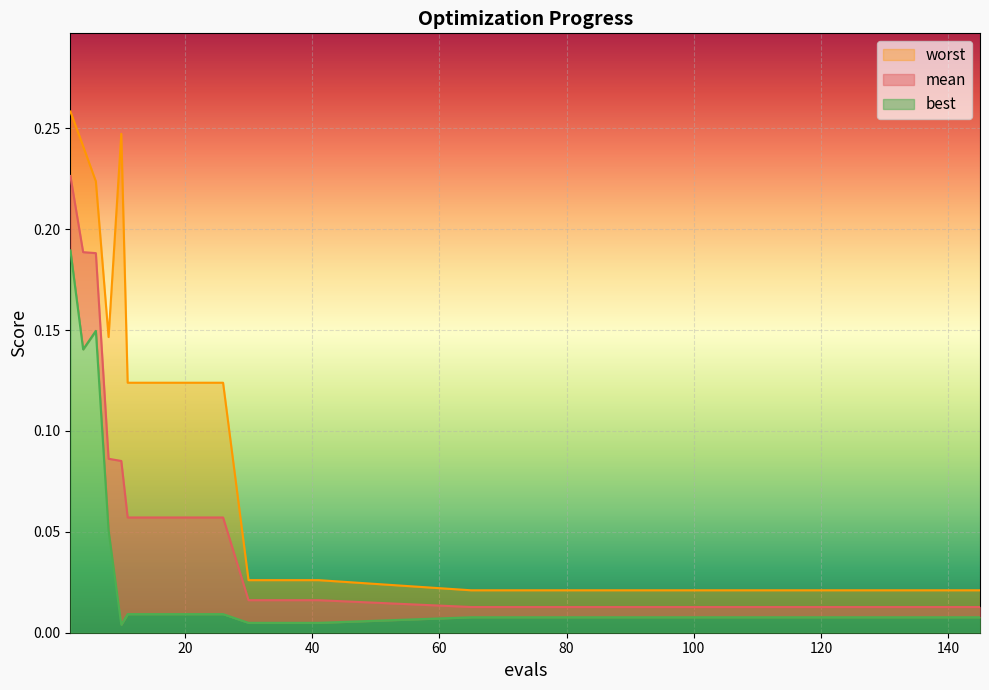

At which category does worst reach its first local peak?

10